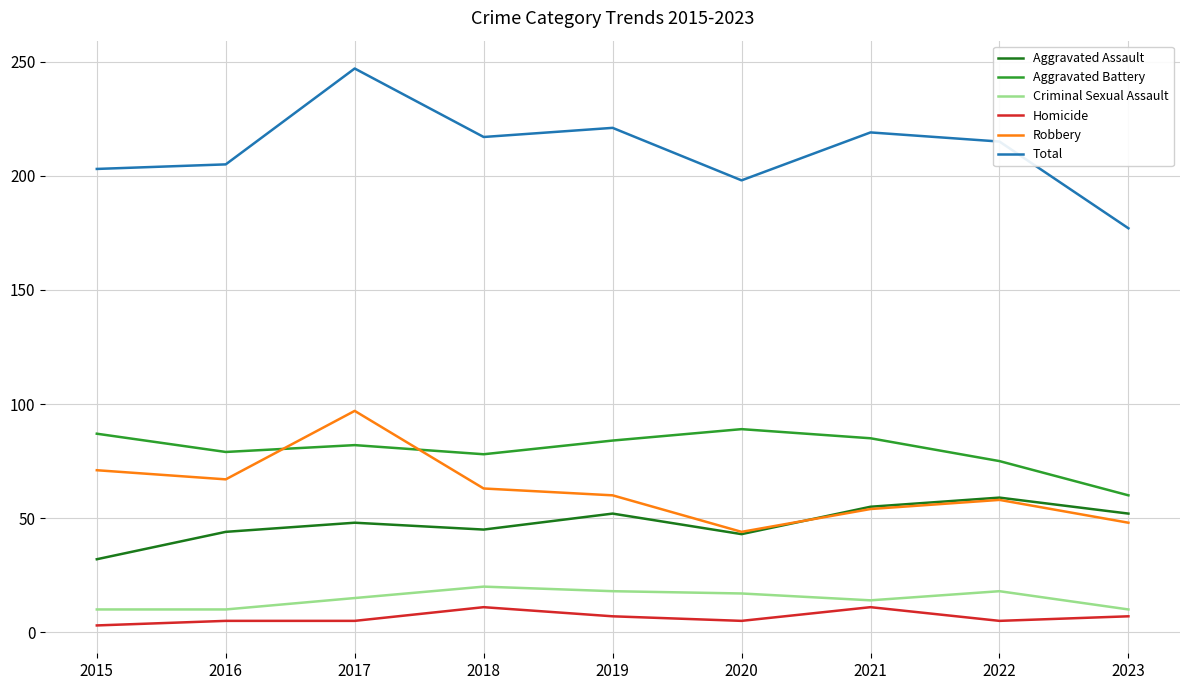

What is the approximate value of Robbery at 2021, to the nearest 5?

55